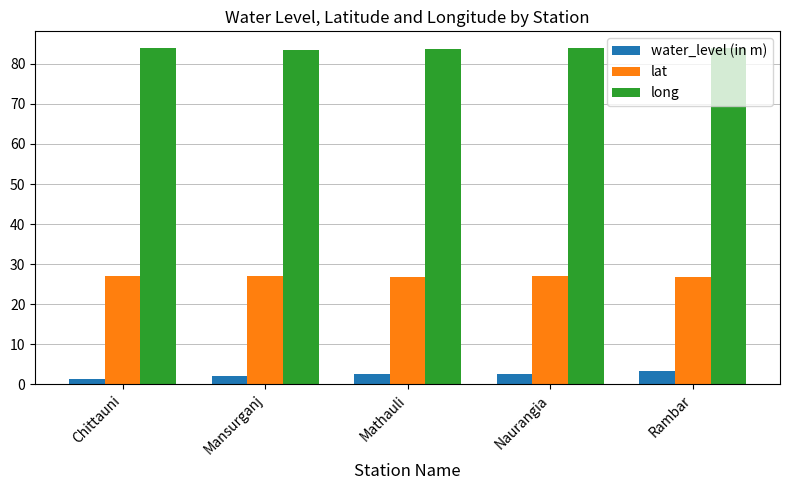

What is the sum of all long values?

419.1